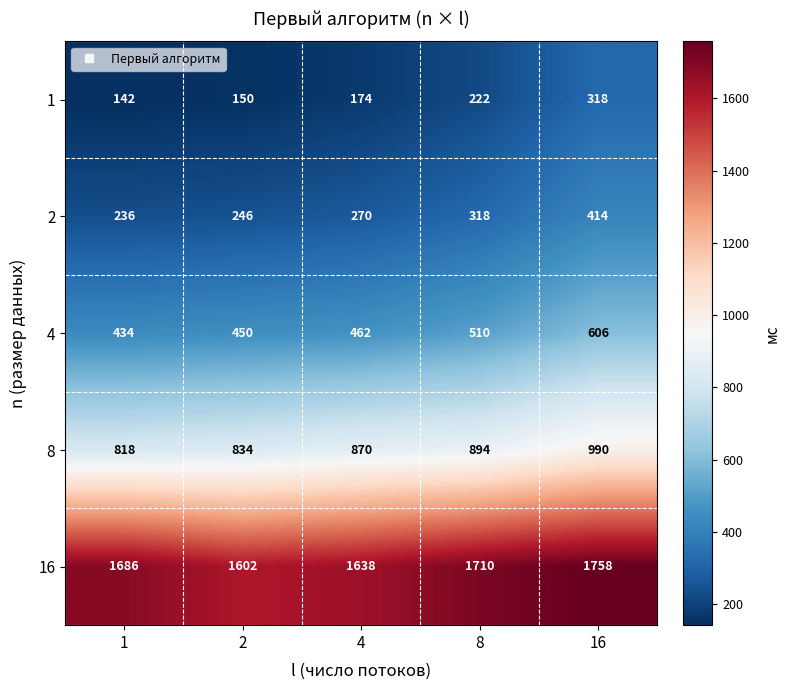

Rank the series by their maximum value, from lowest to highest.

1, 2, 4, 8, 16